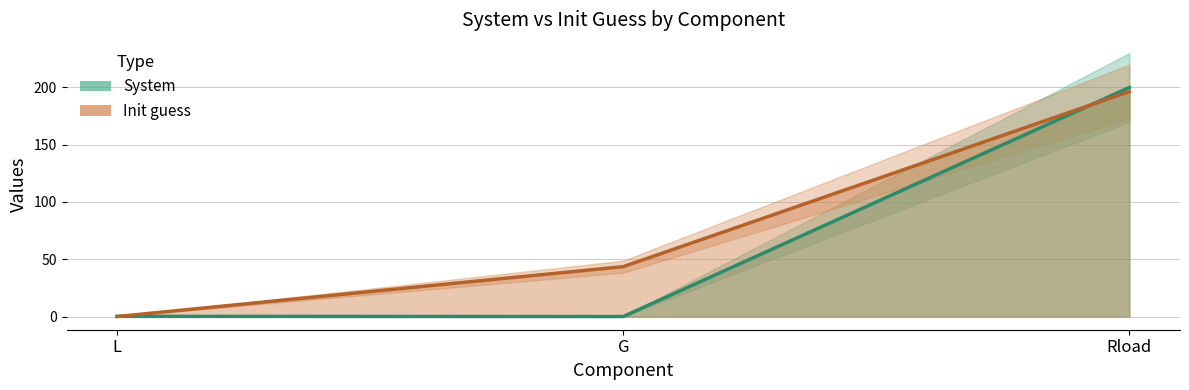

Reading left to right, transcribe all the data shown in this chart.

System: 0.2	0.0	200.0
Init guess: 0.0	43.6	196.4